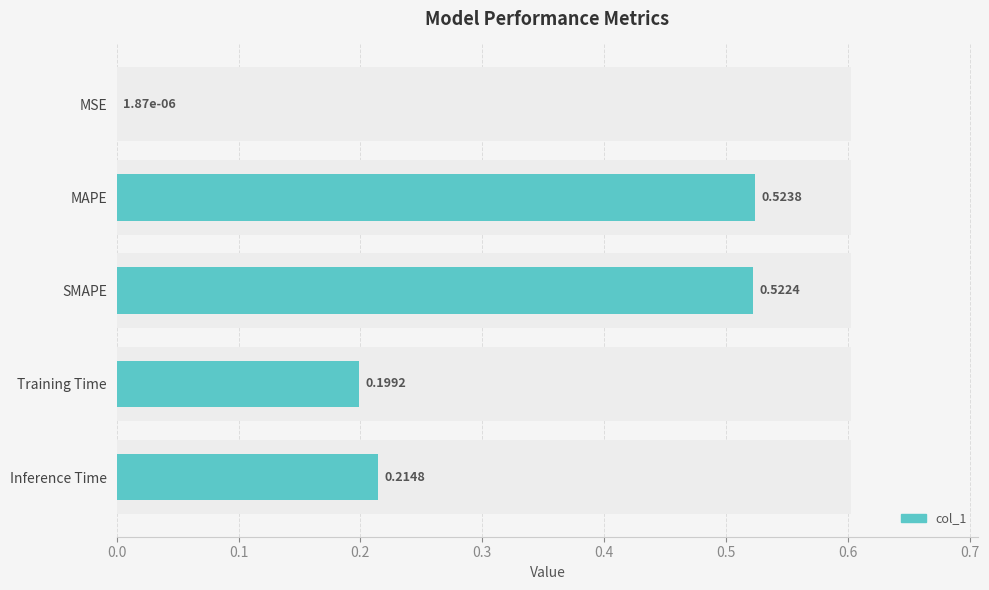

The value at 0.4 is 0.1. True or false?

False